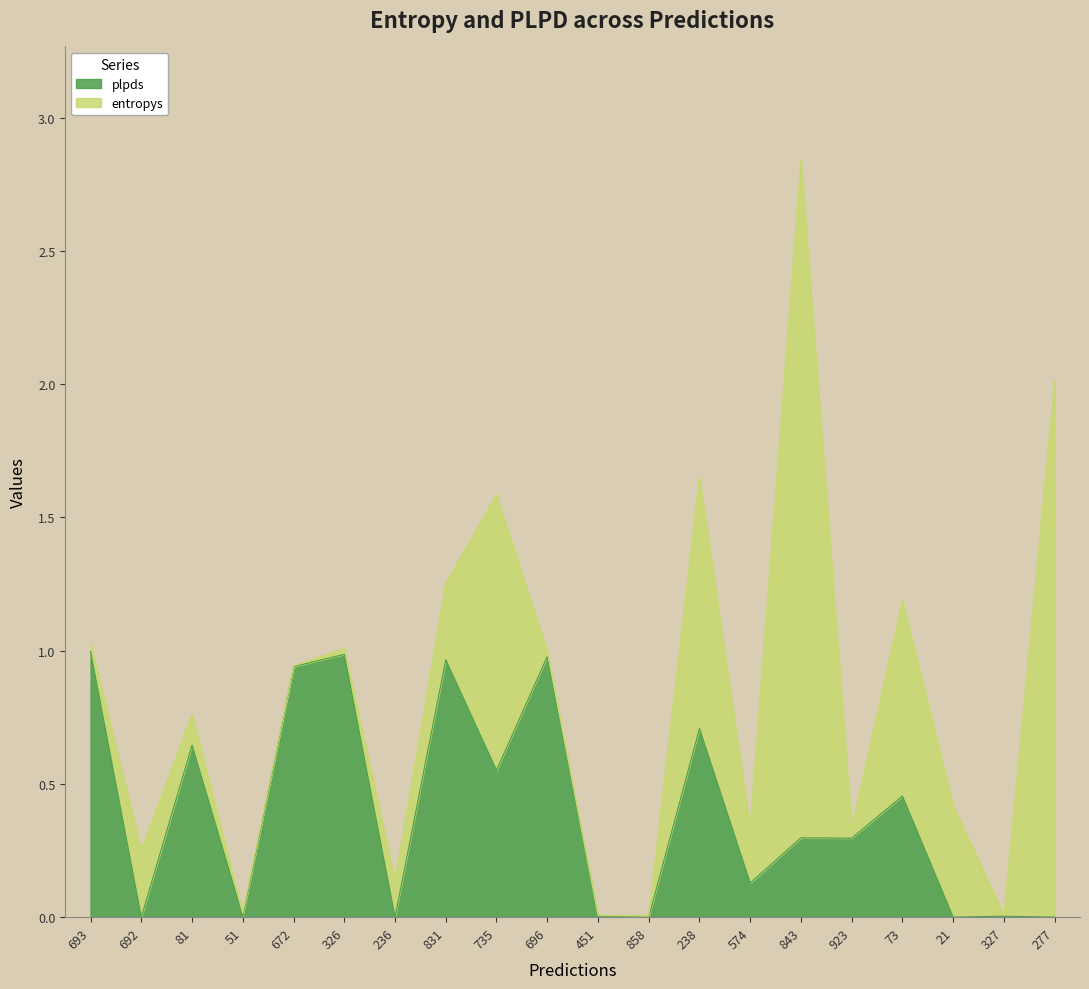

The value of plpds at 672 is 1.2. True or false?

False